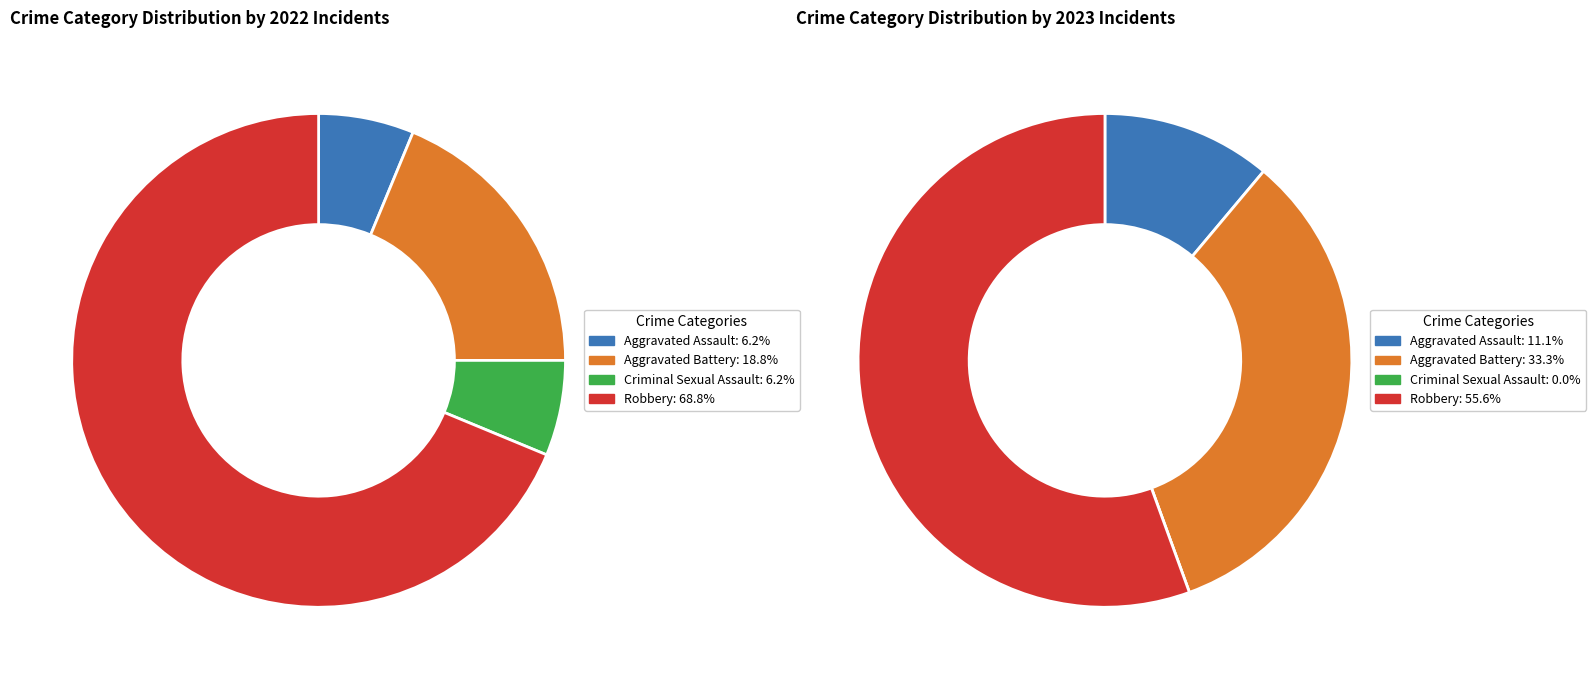

Between 3 and 2, which is larger?

3